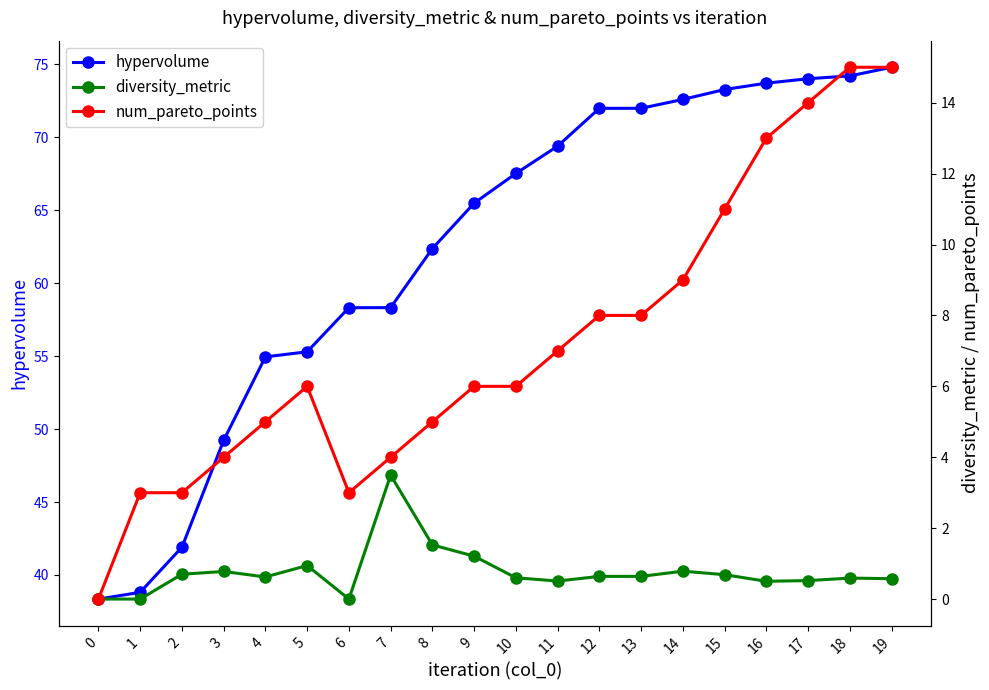

How many interior local valleys does the num_pareto_points series have?

1